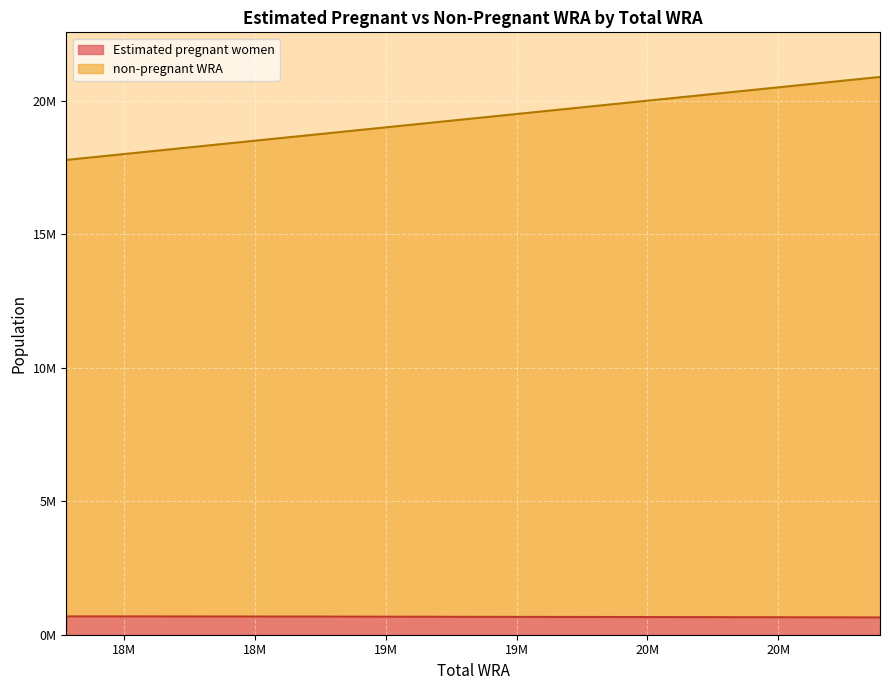

What is the sum of the Estimated pregnant women values at 18706000 and 20888000?

1326912.3